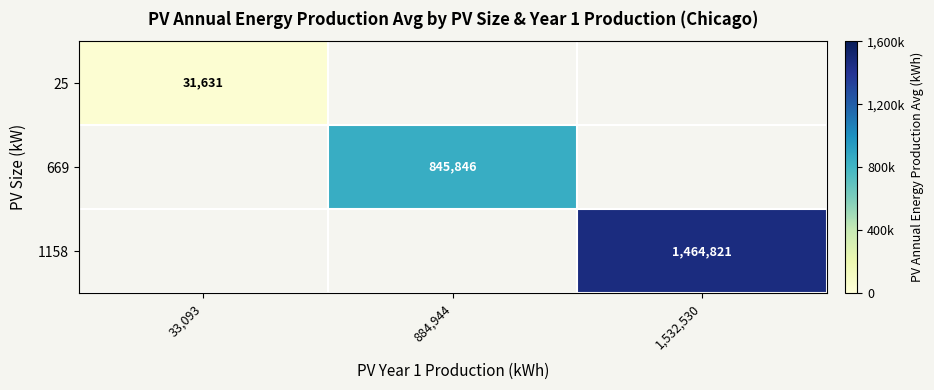

The value of 1158 at 1,532,530 is 1464821. True or false?

True